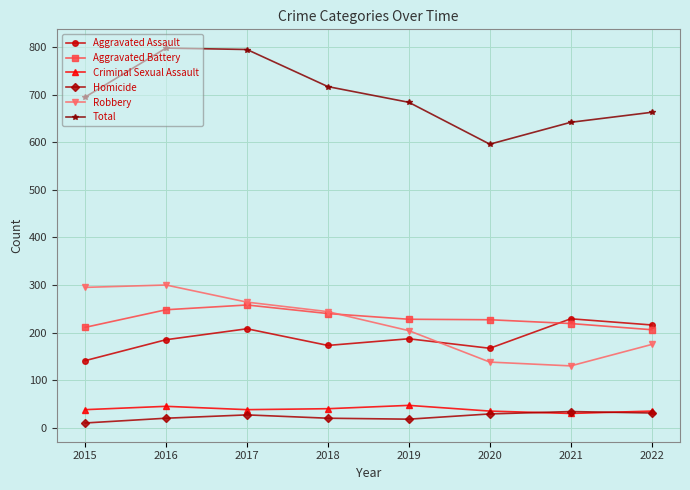

Where is the first local maximum for Robbery?

2016